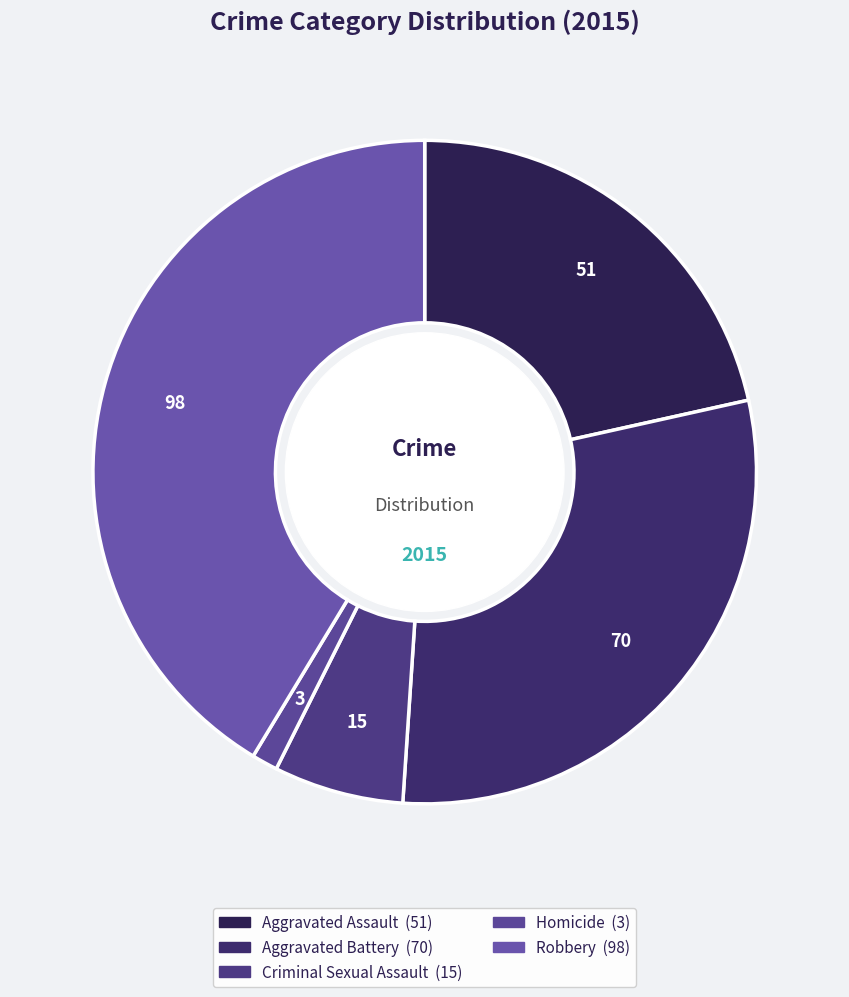

Which slice is the largest?

Robbery